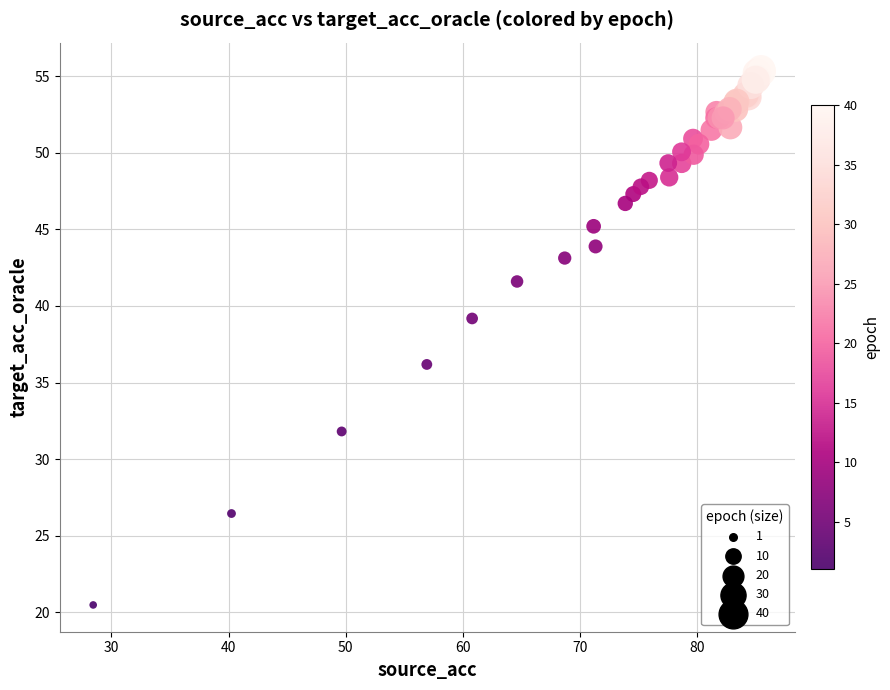

What Y value in the scatter plot is closest to 37?

36.2